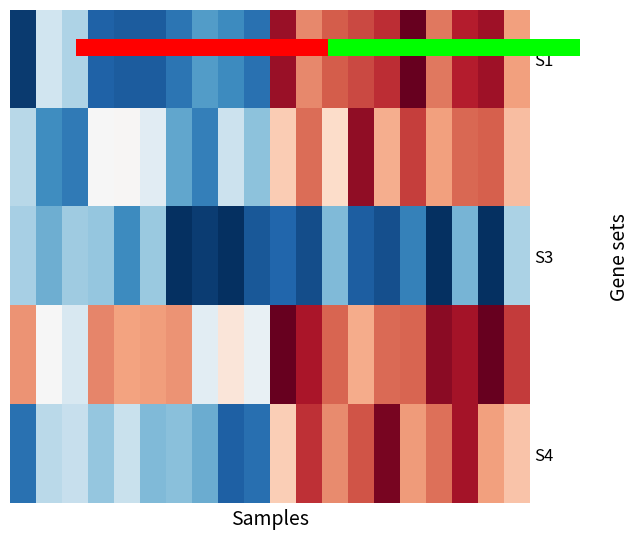

Count the number of categories in the chart.

20